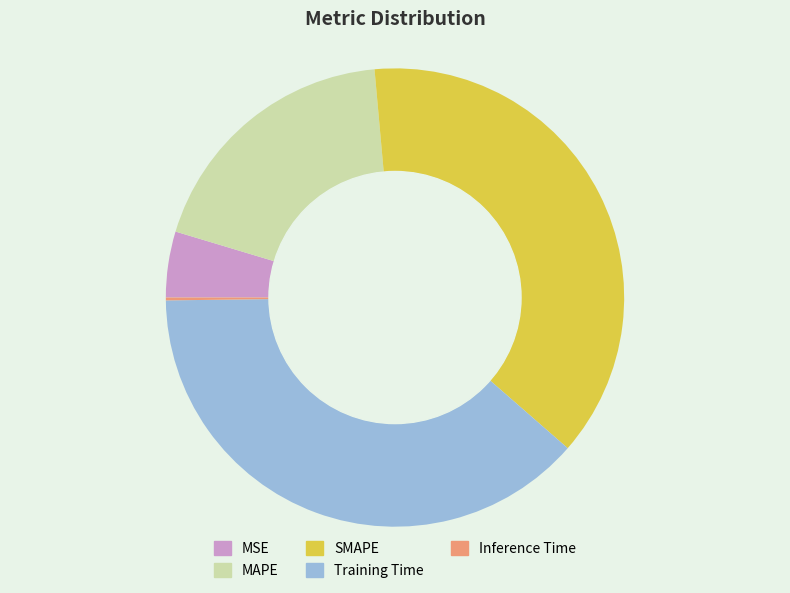

Which slice is the largest?

Training Time